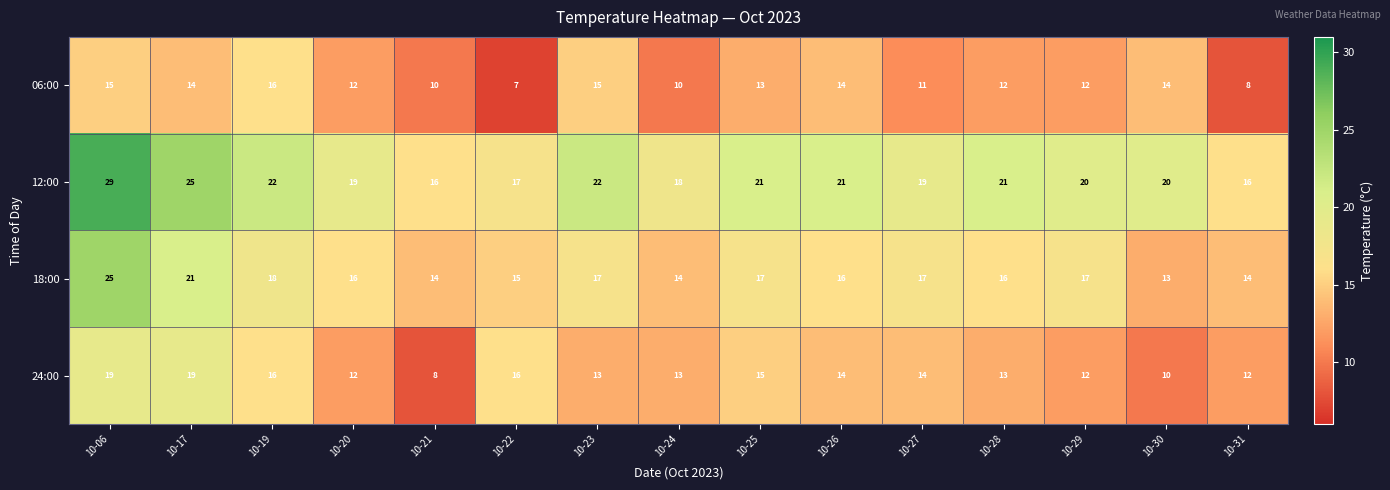

At which category is the sum across all series the highest?

10-06